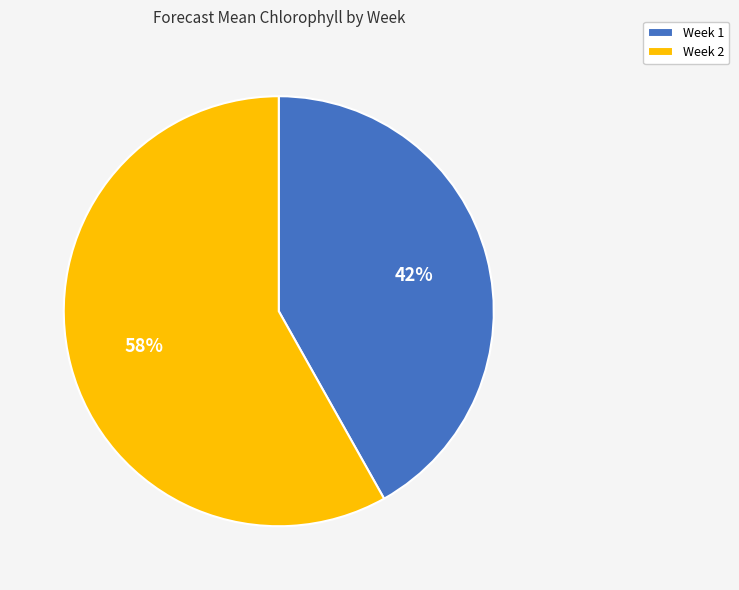

To the nearest percent, what is the combined percentage of Week 2 and Week 1?

100%